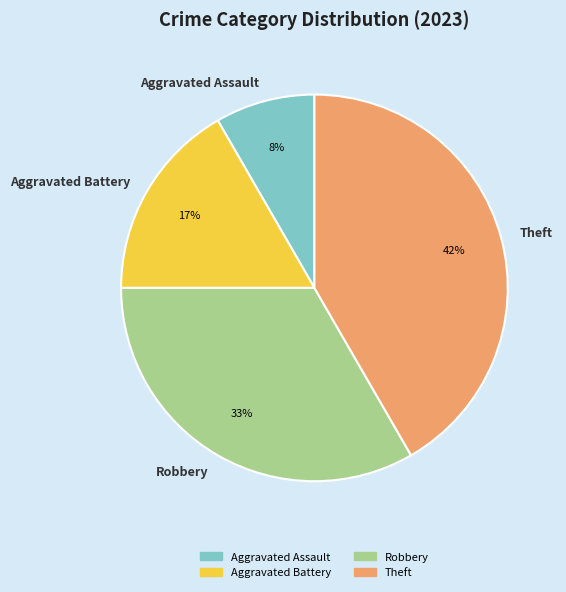

Do Theft and Robbery together represent more than half of the pie?

Yes